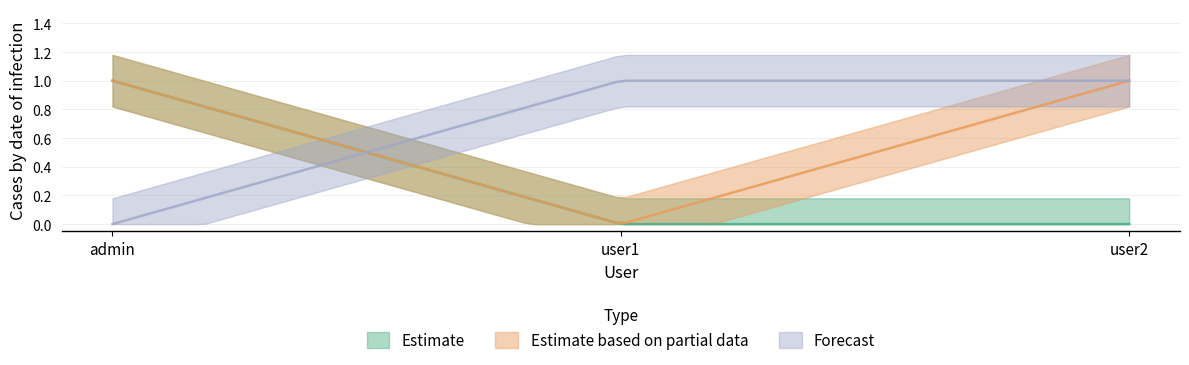

Which category has the lowest value in the Forecast series?

admin